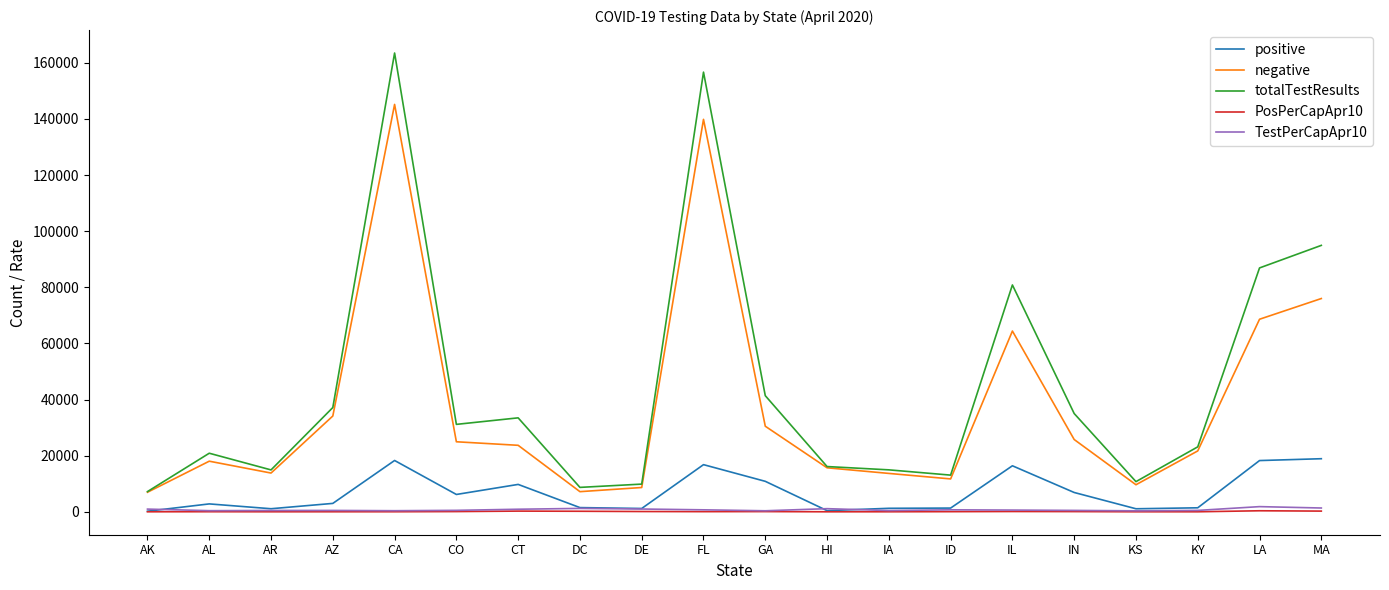

The negative series shows 139862.0 at FL. True or false?

True